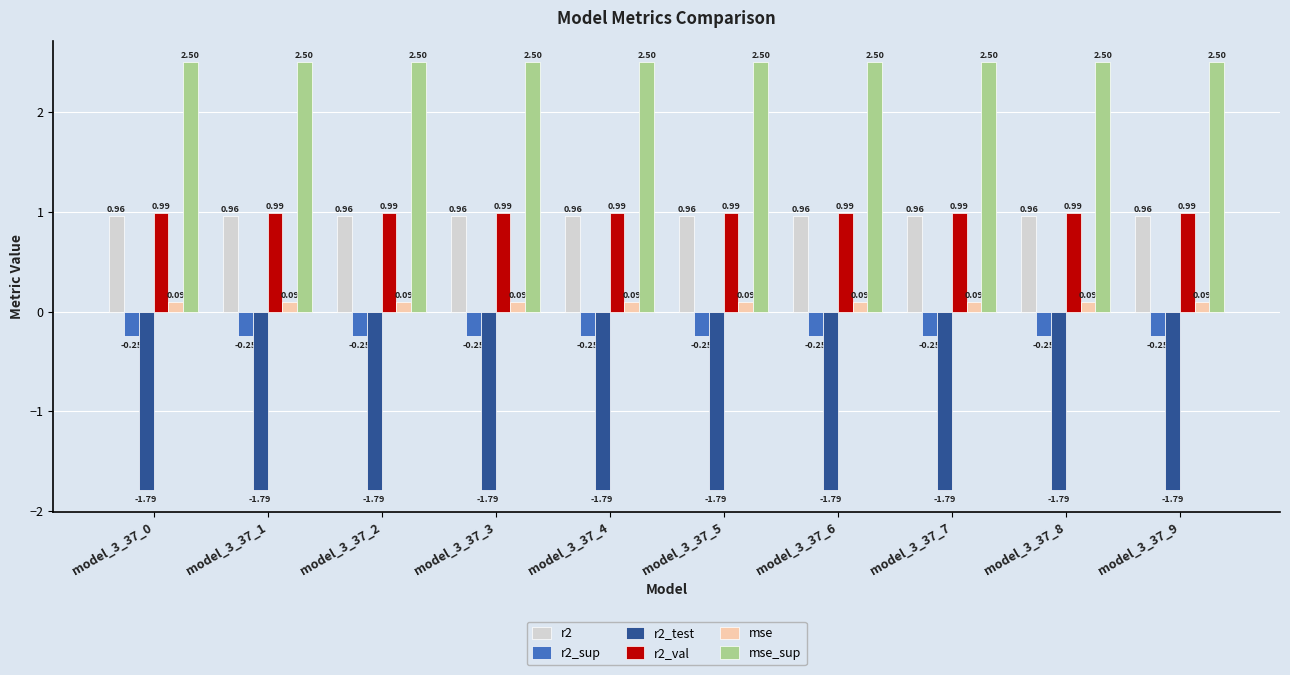

At model_3_37_4, list the series in order from smallest to largest.

r2_test, r2_sup, mse, r2, r2_val, mse_sup